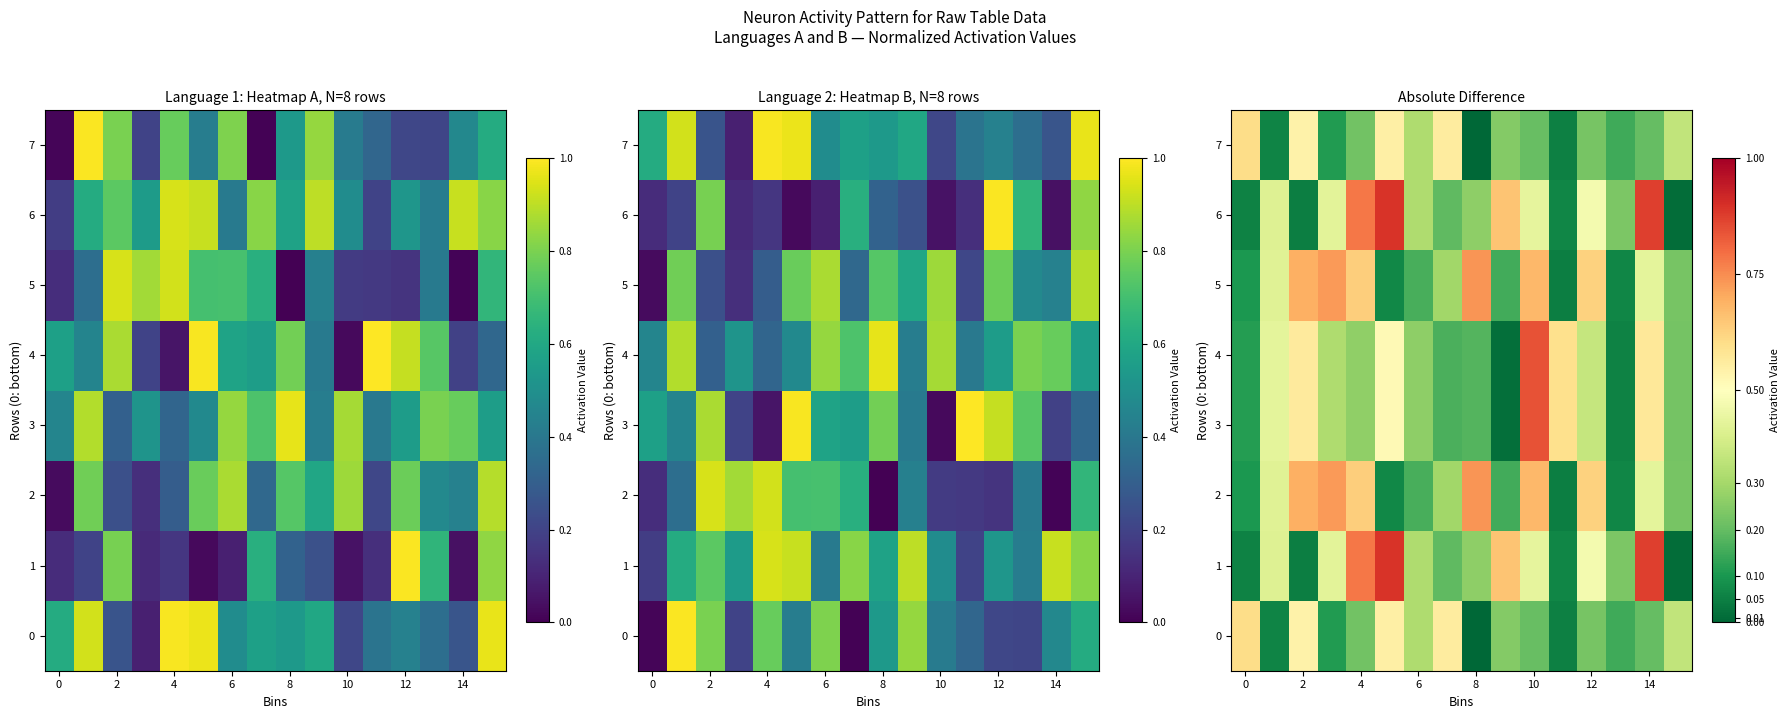

What is the difference between the maximum and minimum values in the 1 series?

0.9